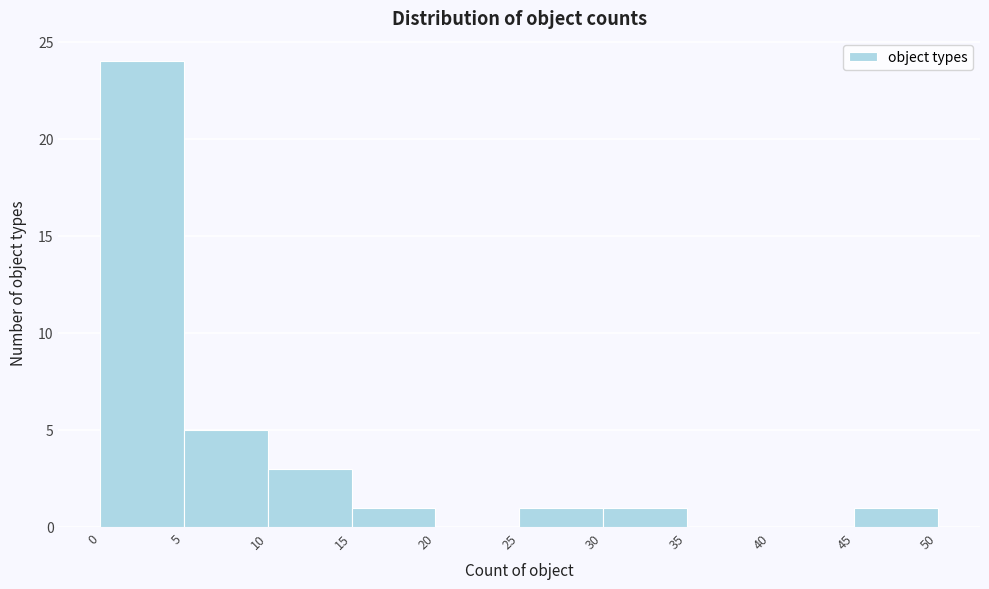

Which range on the x-axis has the tallest bar?

0 to 5